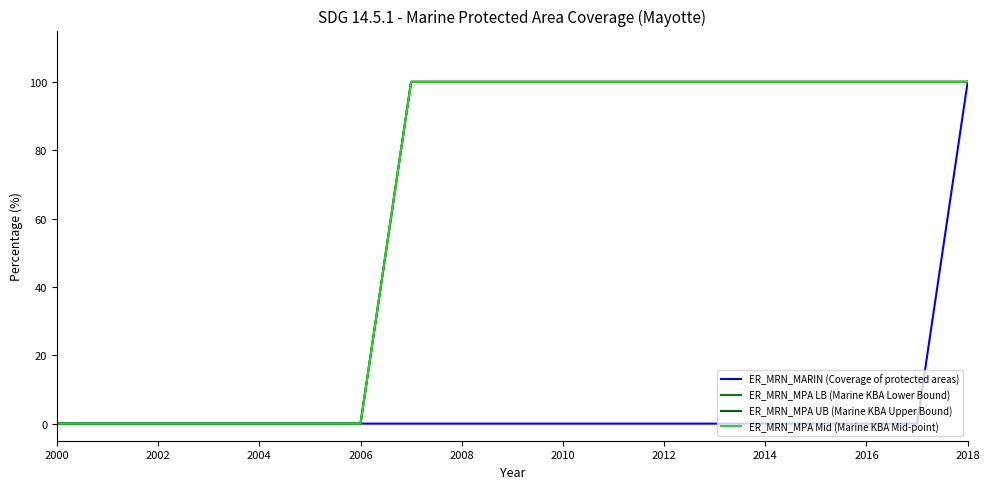

Does the chart have visible grid lines?

No